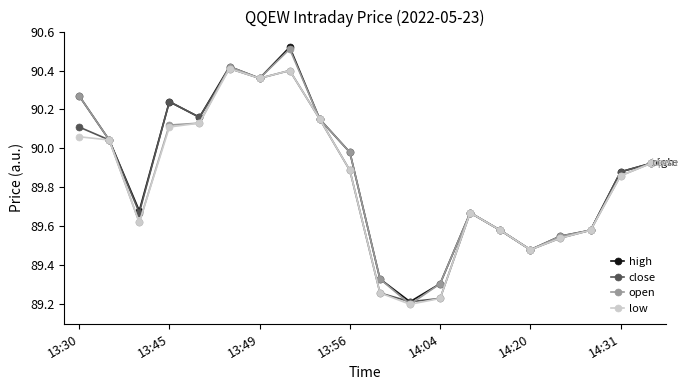

How many lines are shown in the chart?

4